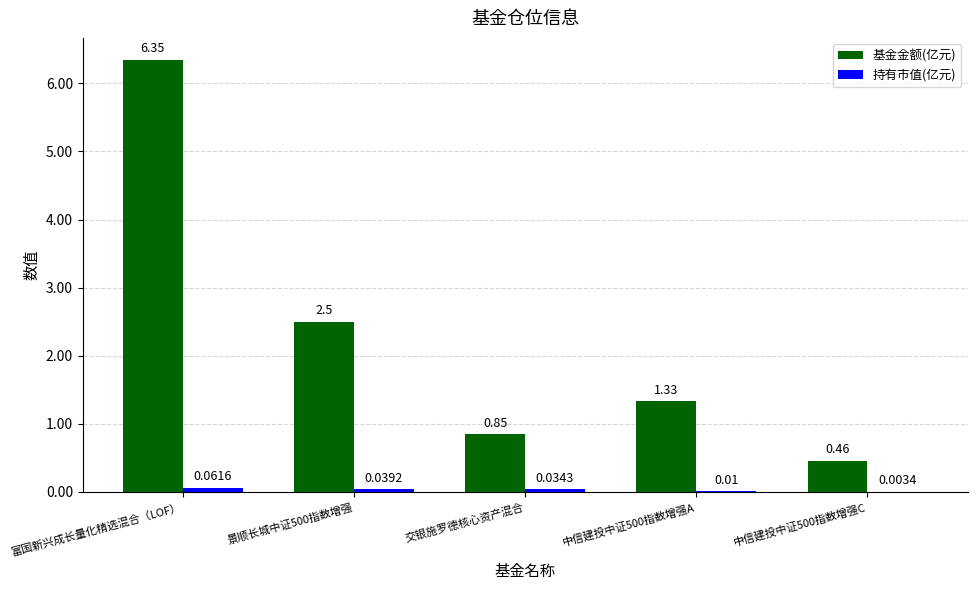

Between 交银施罗德核心资产混合 and 中信建投中证500指数增强A, which series saw the biggest shift?

基金金额(亿元)